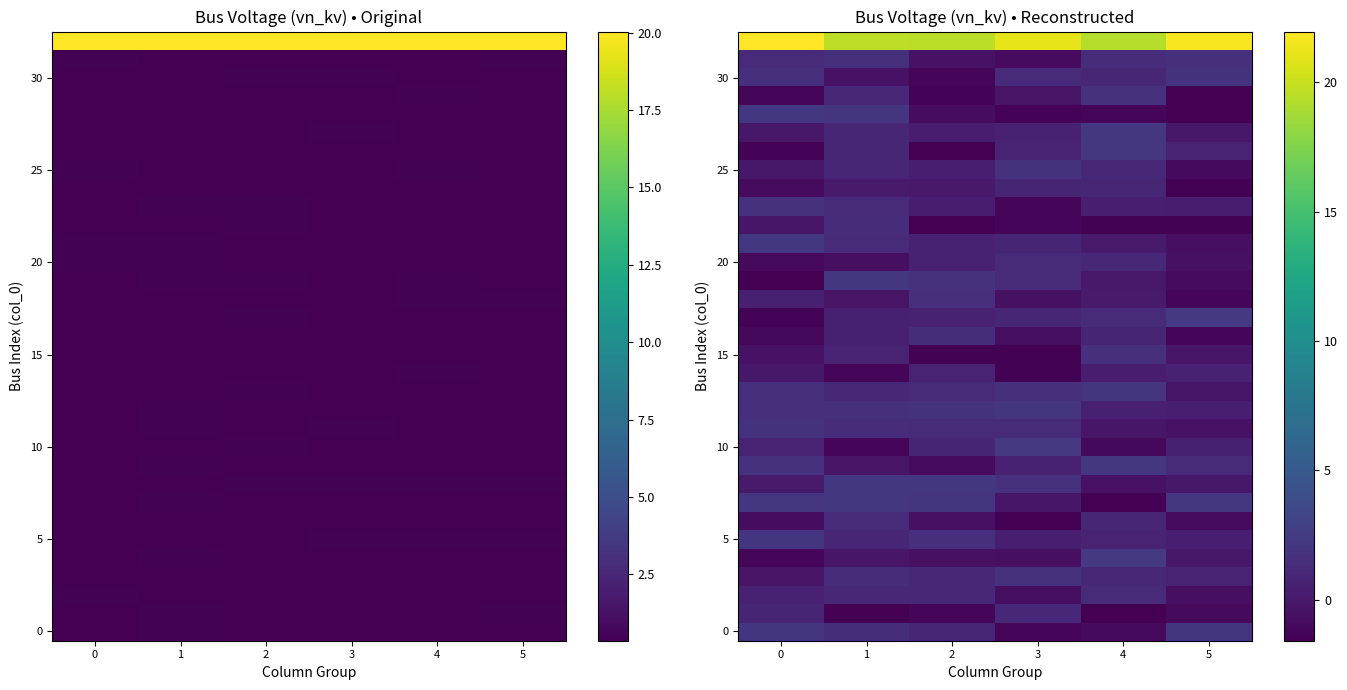

What is the total value across all series at 3?

30.2